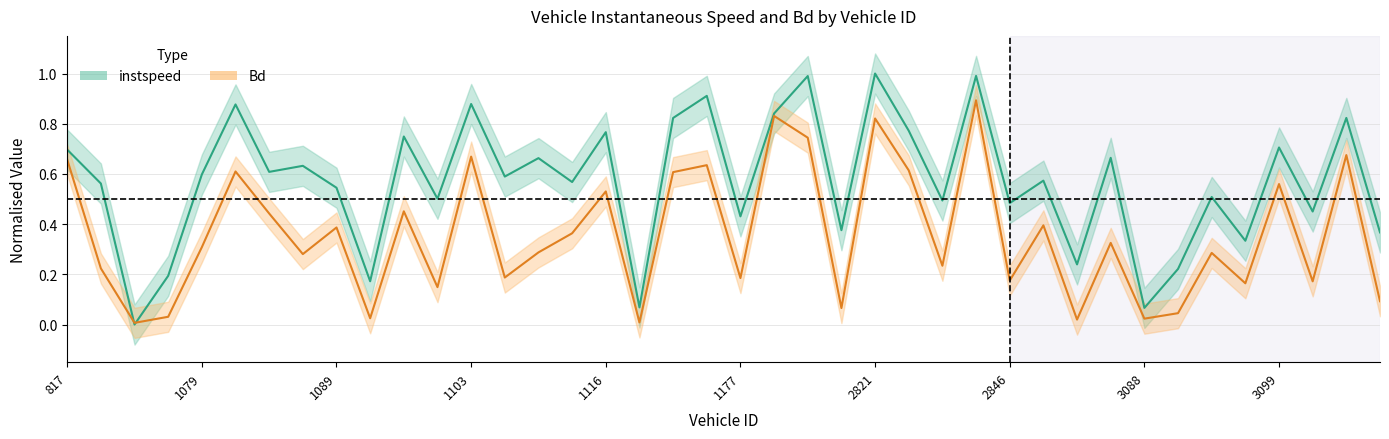

Is it true that instspeed equals -0.5 at 830?

False